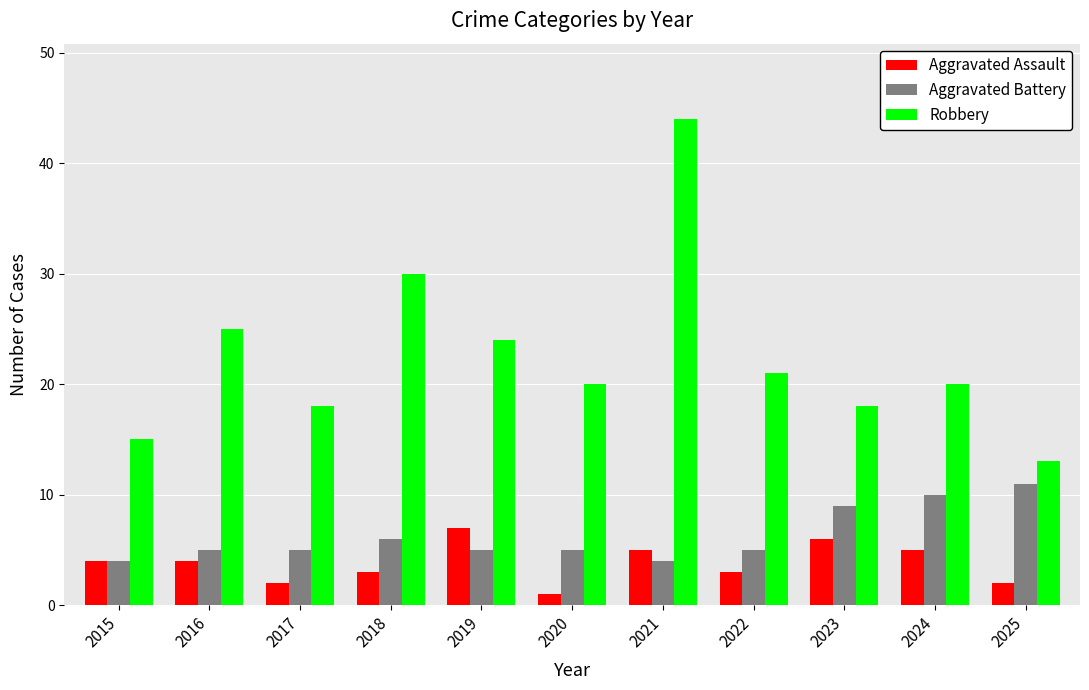

Are the bars grouped side by side (vs. stacked)?

Yes